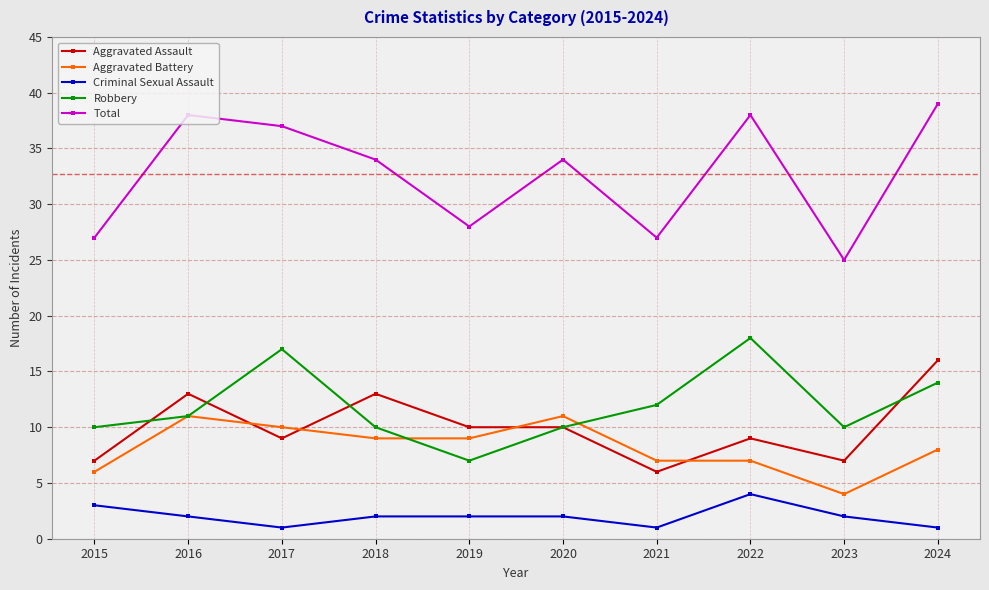

Reading left to right, what are all the values shown in this chart?

Aggravated Assault: 2015=7	2016=13	2017=9	2018=13	2019=10	2020=10	2021=6	2022=9	2023=7	2024=16
Aggravated Battery: 2015=6	2016=11	2017=10	2018=9	2019=9	2020=11	2021=7	2022=7	2023=4	2024=8
Criminal Sexual Assault: 2015=3	2016=2	2017=1	2018=2	2019=2	2020=2	2021=1	2022=4	2023=2	2024=1
Robbery: 2015=10	2016=11	2017=17	2018=10	2019=7	2020=10	2021=12	2022=18	2023=10	2024=14
Total: 2015=27	2016=38	2017=37	2018=34	2019=28	2020=34	2021=27	2022=38	2023=25	2024=39